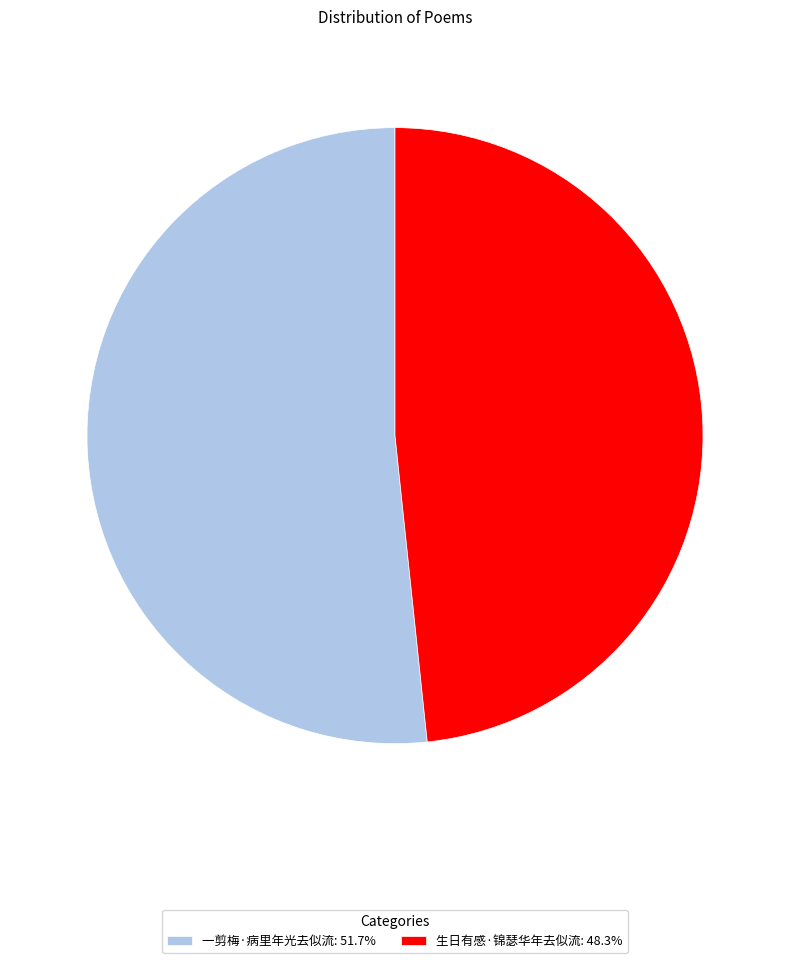

Does any single category account for the majority?

Yes